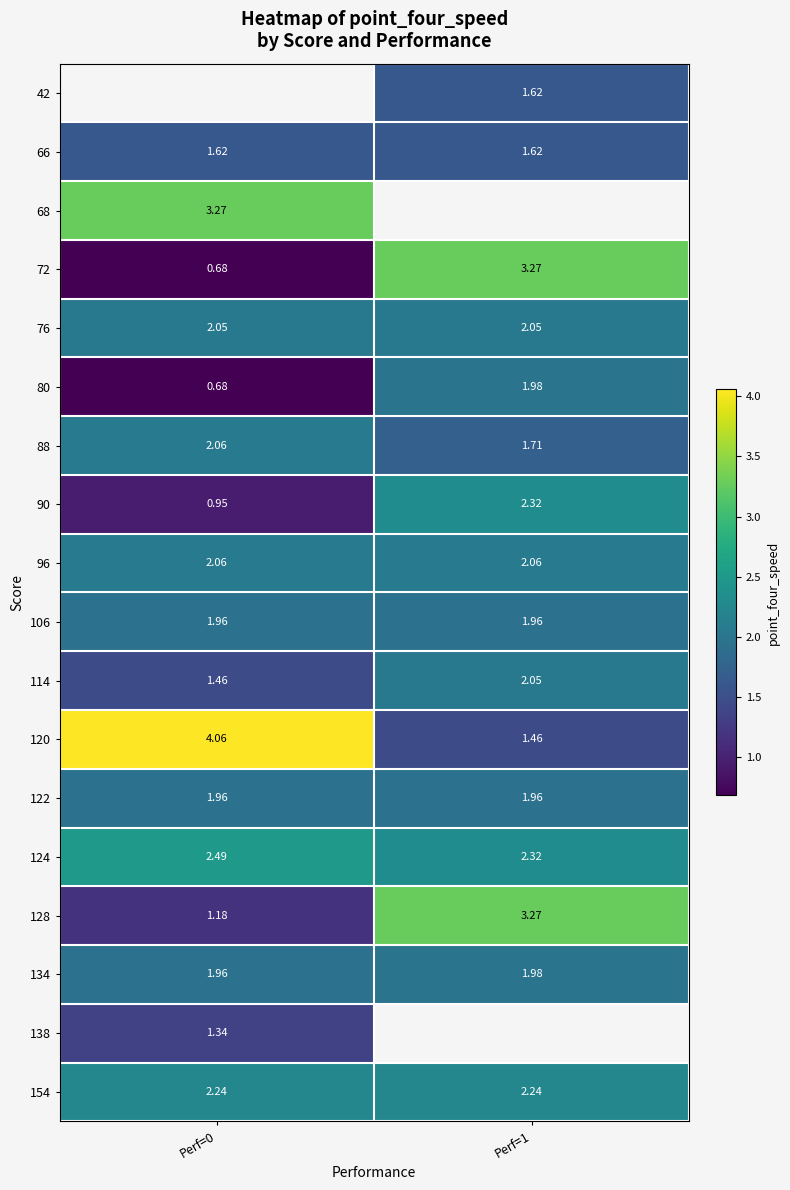

Which series has the widest spread of values?

120